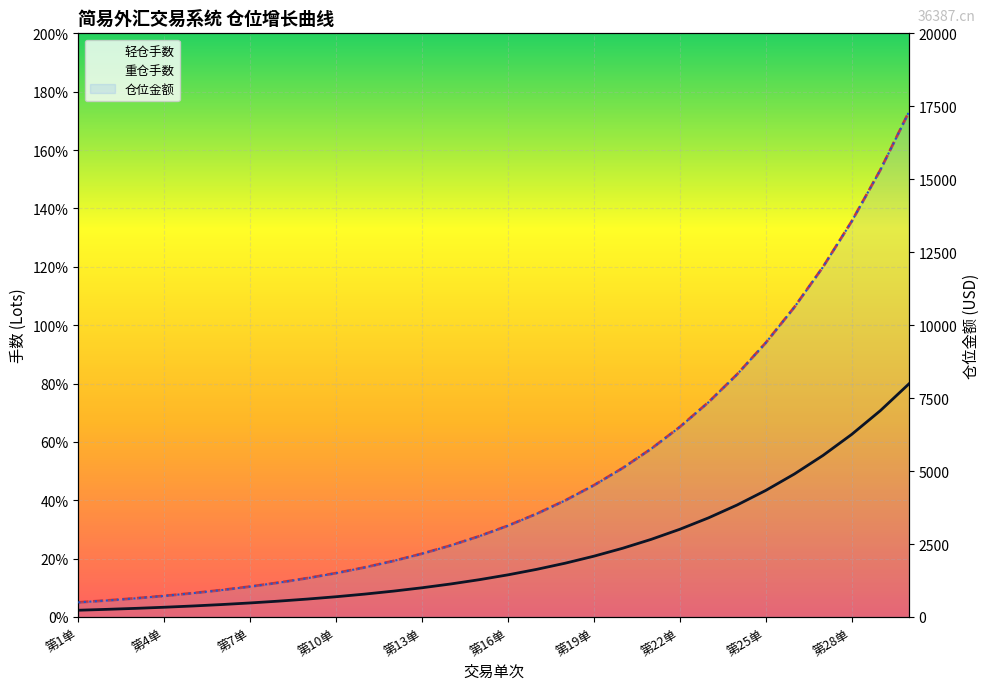

True or false: 轻仓手数 and 重仓手数 intersect in this chart.

False